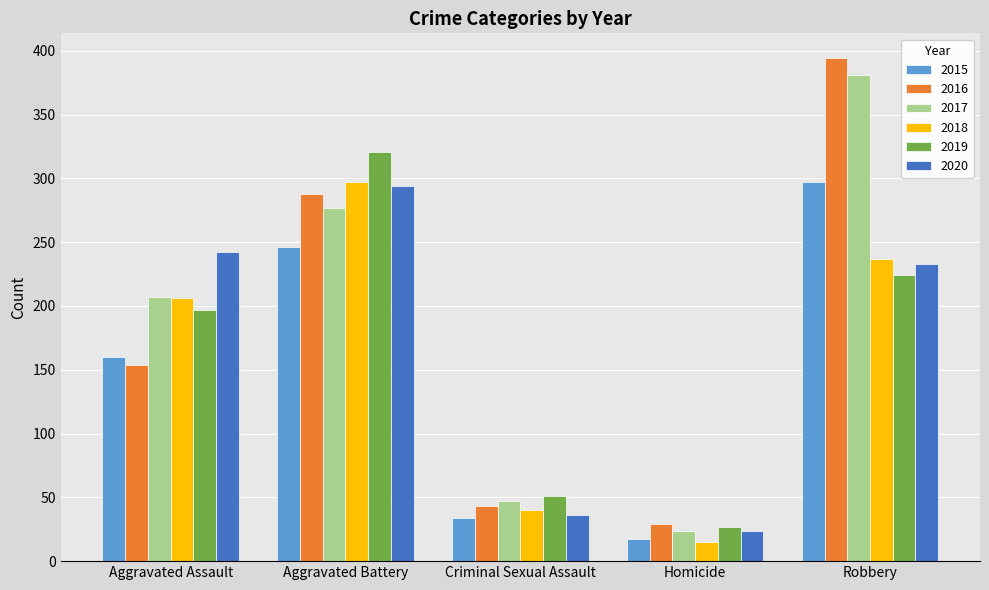

The 2015 series shows 160 at Aggravated Assault. True or false?

True